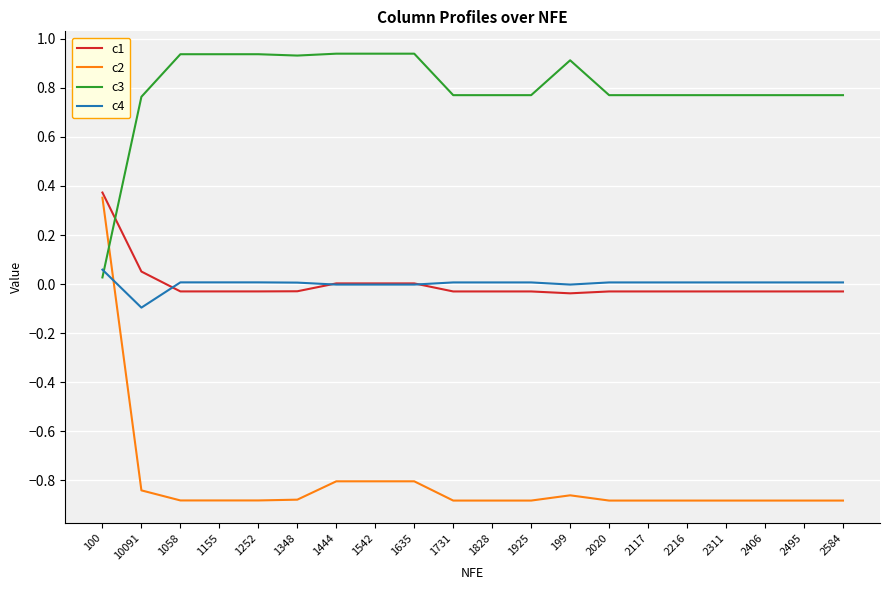

At which category is the sum across all series the highest?

100